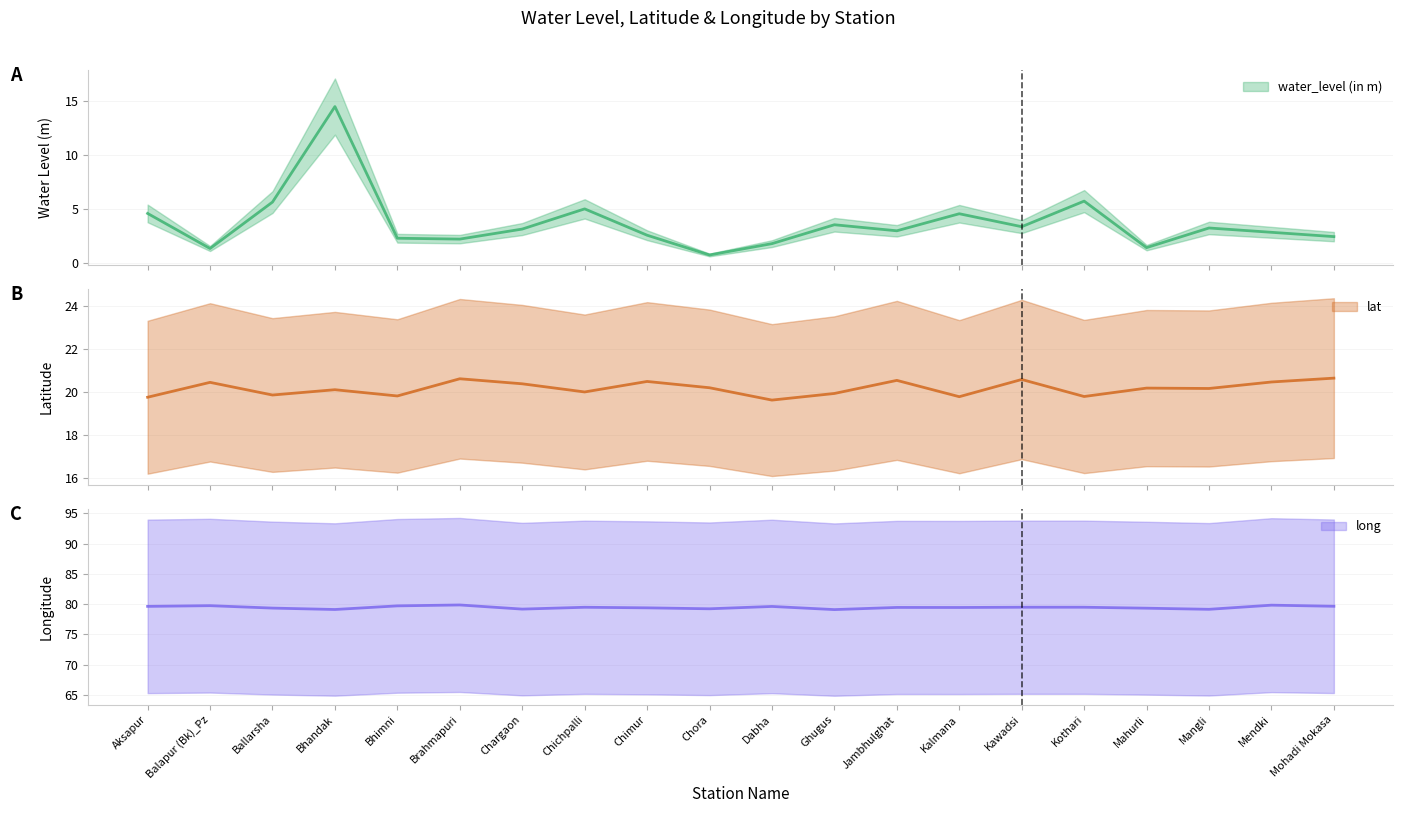

At which category does lat reach its first local valley?

Ballarsha